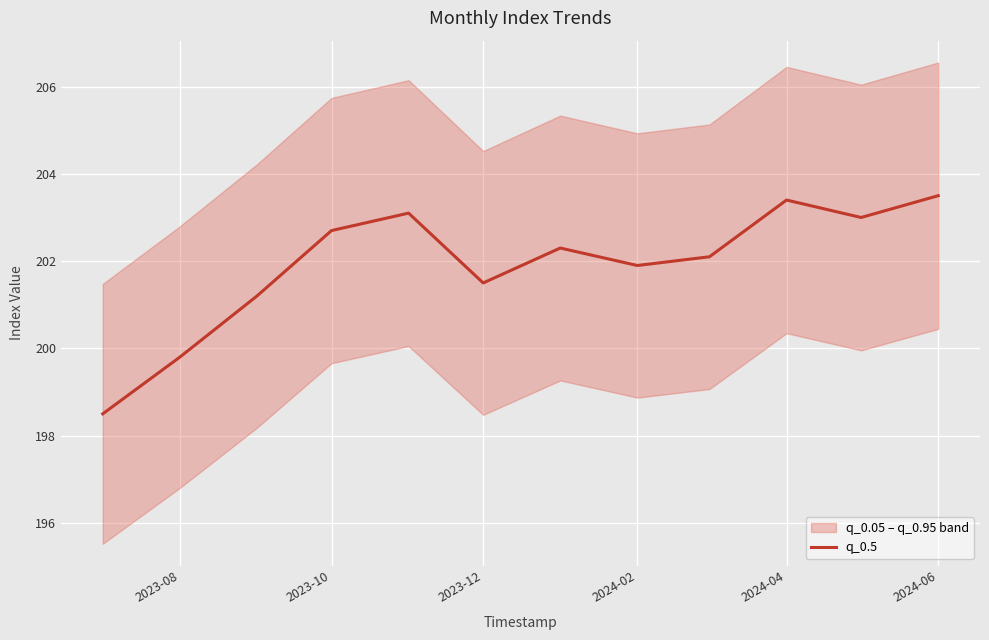

What is the maximum value for q_0.5?

203.5